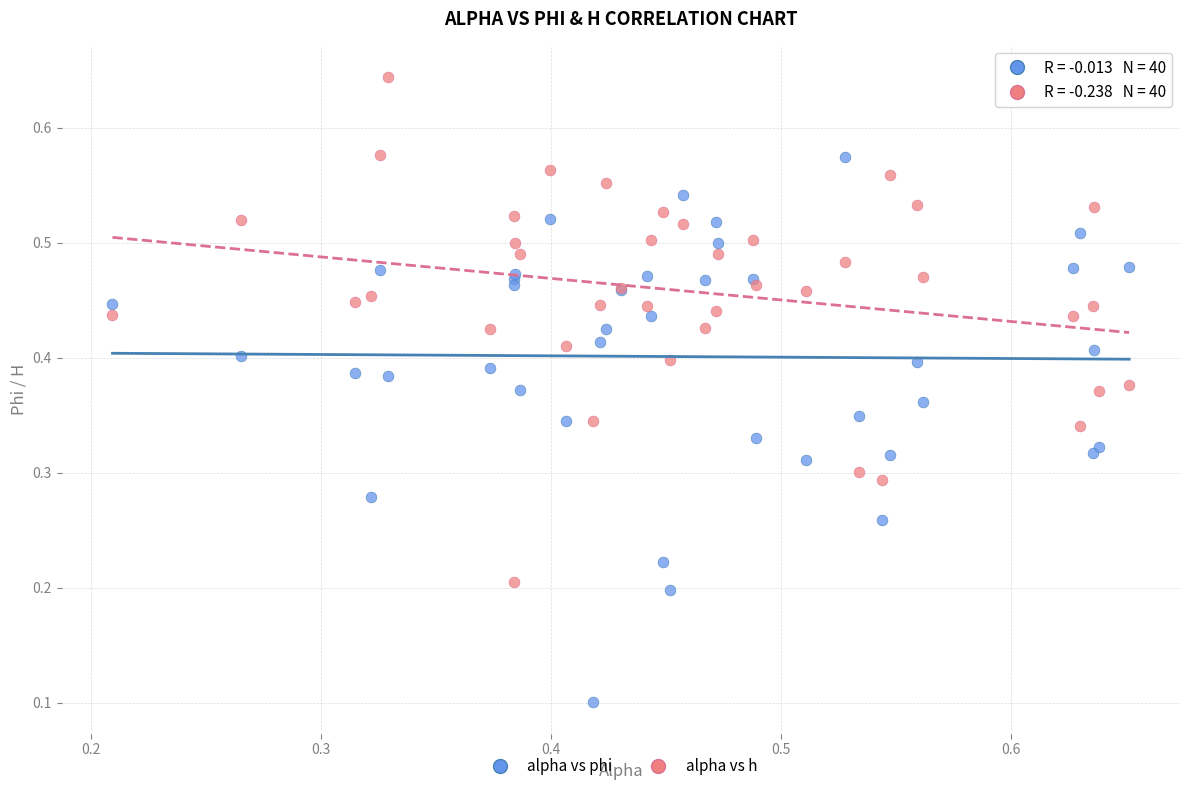

Which series contains the highest Y value?

alpha vs h